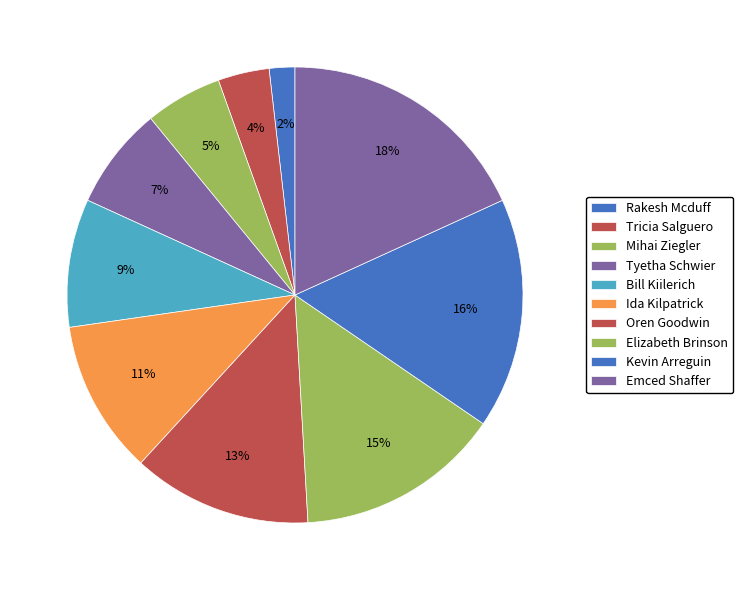

How many segments does this pie chart have?

10